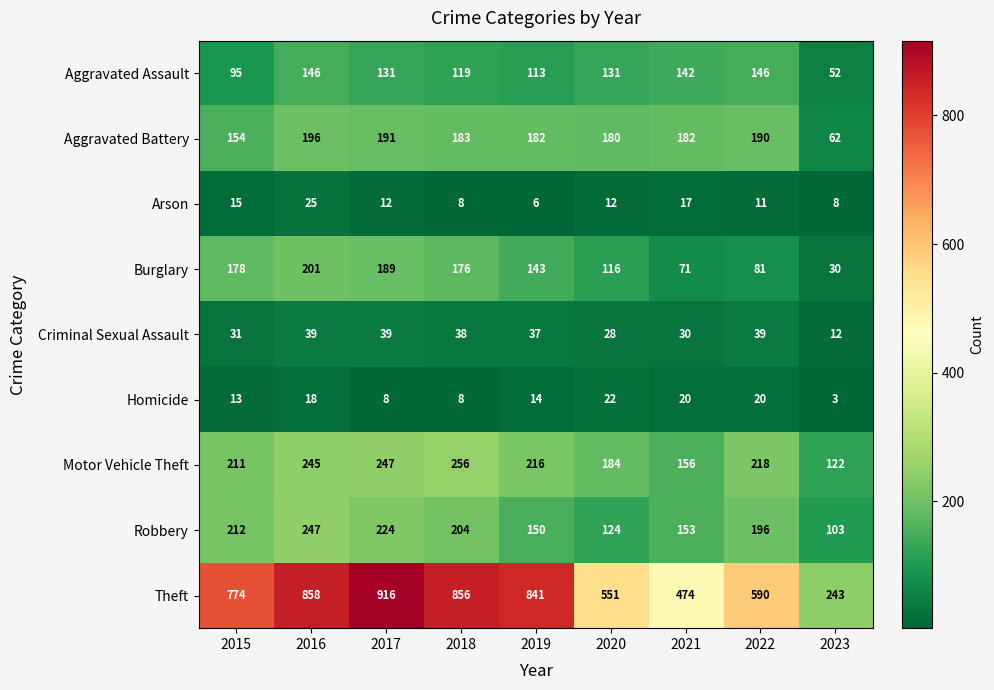

True or false: Arson has a value of 11 at 2022.

True